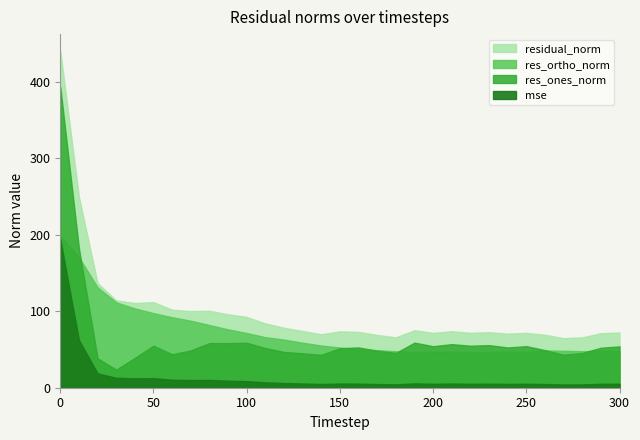

Is the value of residual_norm at 40 greater than the value of mse at 300?

Yes